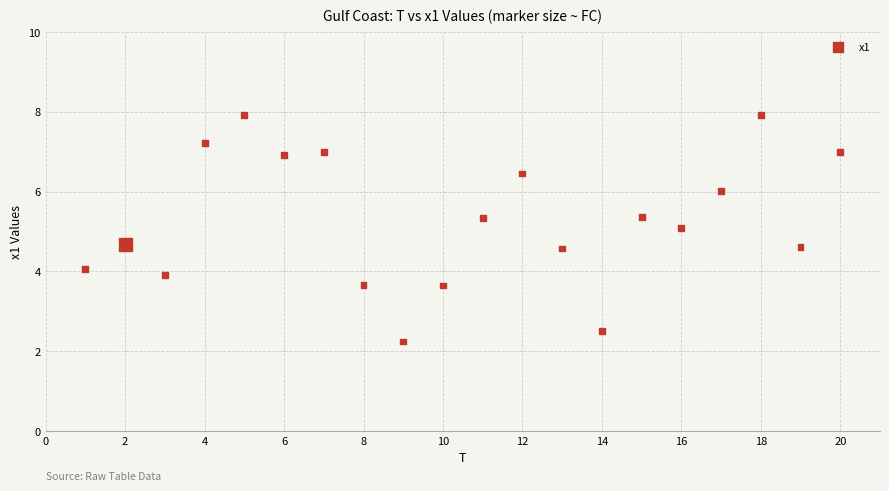

What is the range of Y values (max minus min)?

5.7